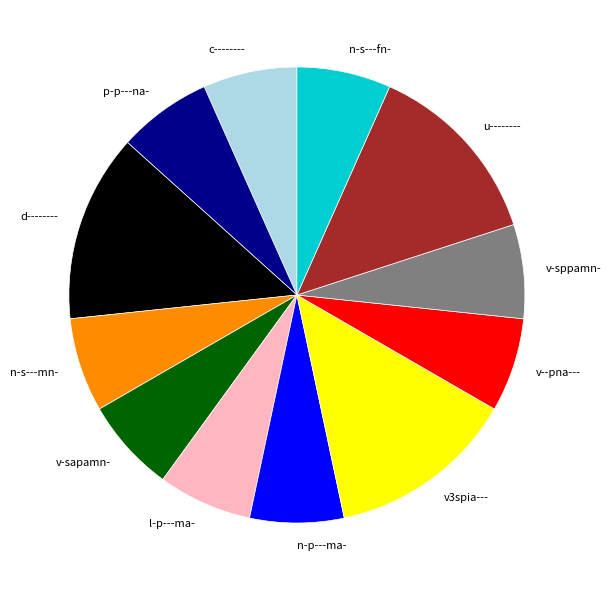

Is it true that n-s---fn- is 18% of the pie?

False